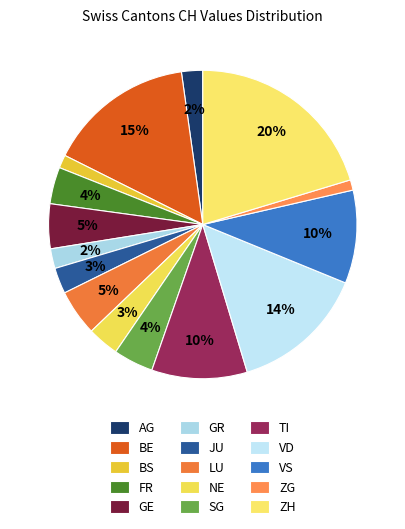

How many segments does this pie chart have?

15